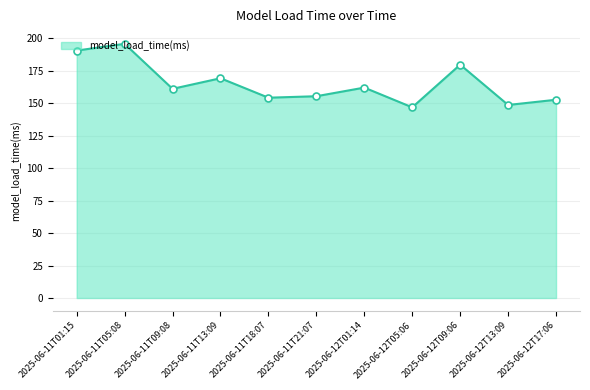

What is the label of the 1st point from the right?

2025-06-12T17:06